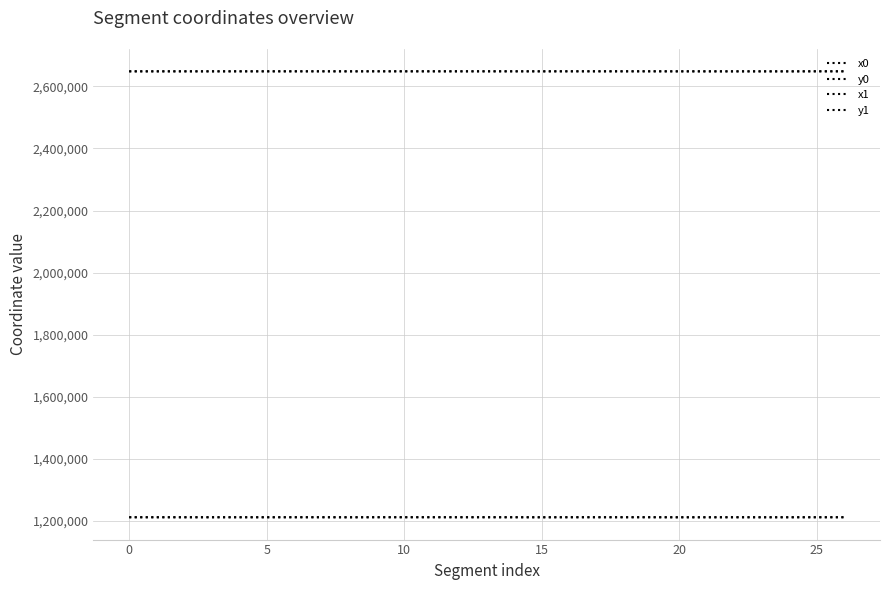

Which series has the widest spread of values?

x1